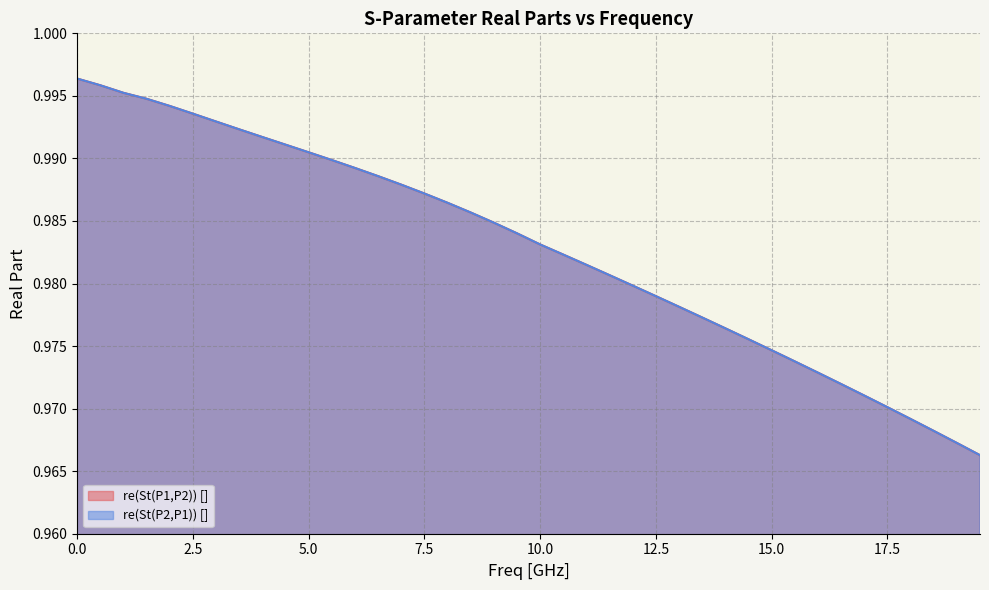

What is the label of the 40th point from the left?

19.5